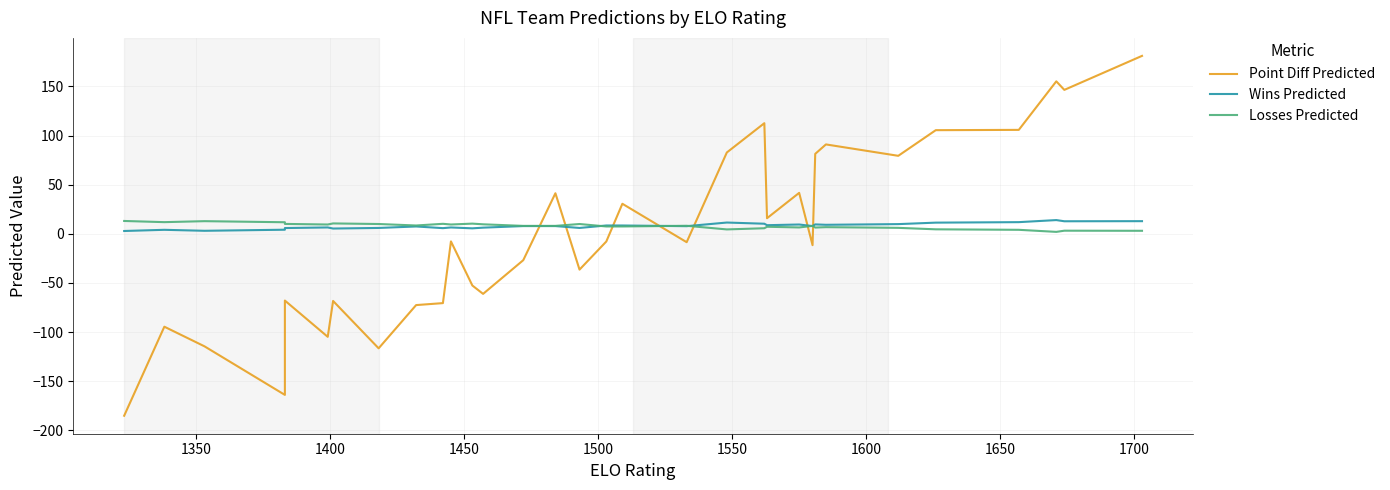

Which series ends up on top after the final intersection of Wins Predicted and Losses Predicted?

Wins Predicted